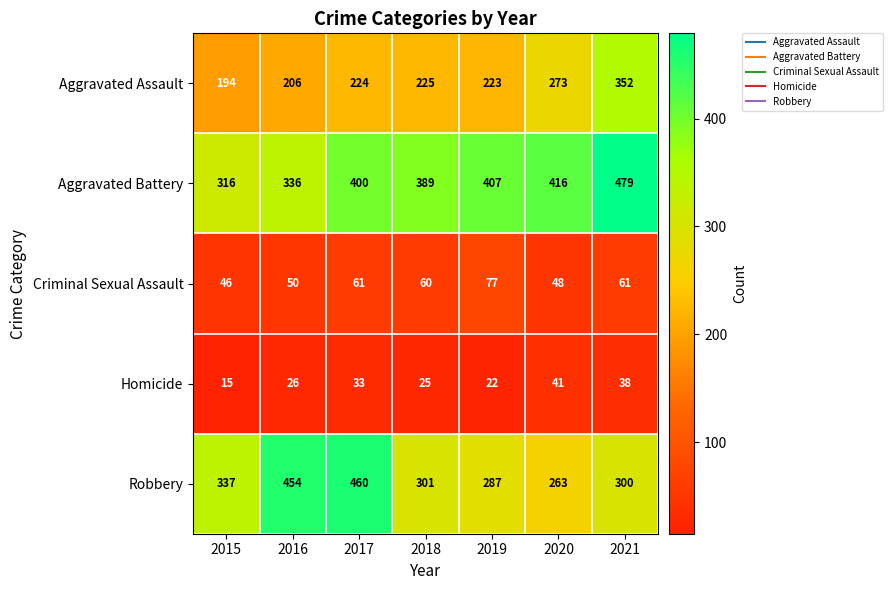

At how many categories does at least one series exceed 442?

3